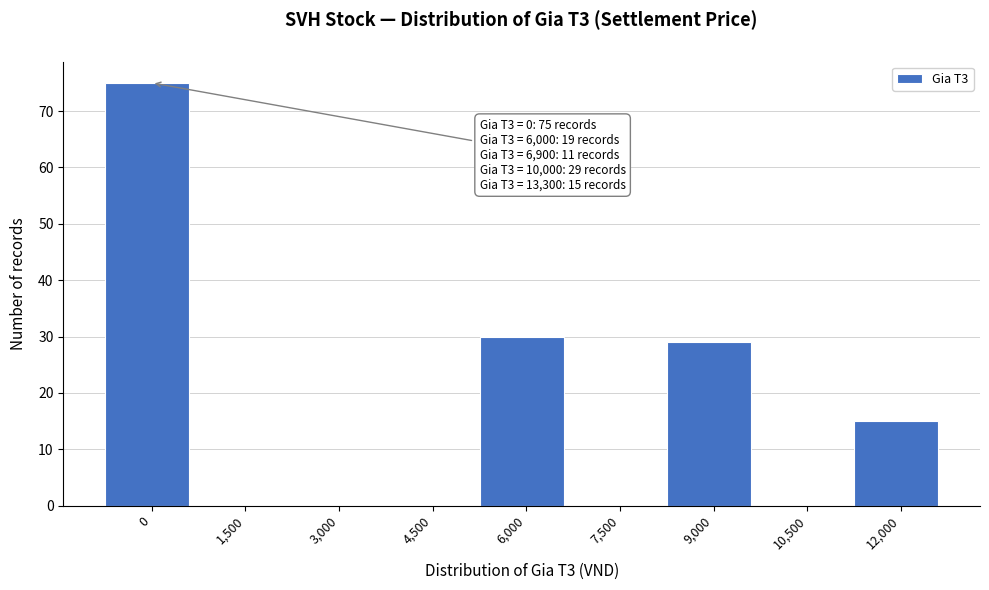

Reading right to left, list all the values displayed in this chart.

12,000=15	10,500=0	9,000=29	7,500=0	6,000=30	4,500=0	3,000=0	1,500=0	0=75